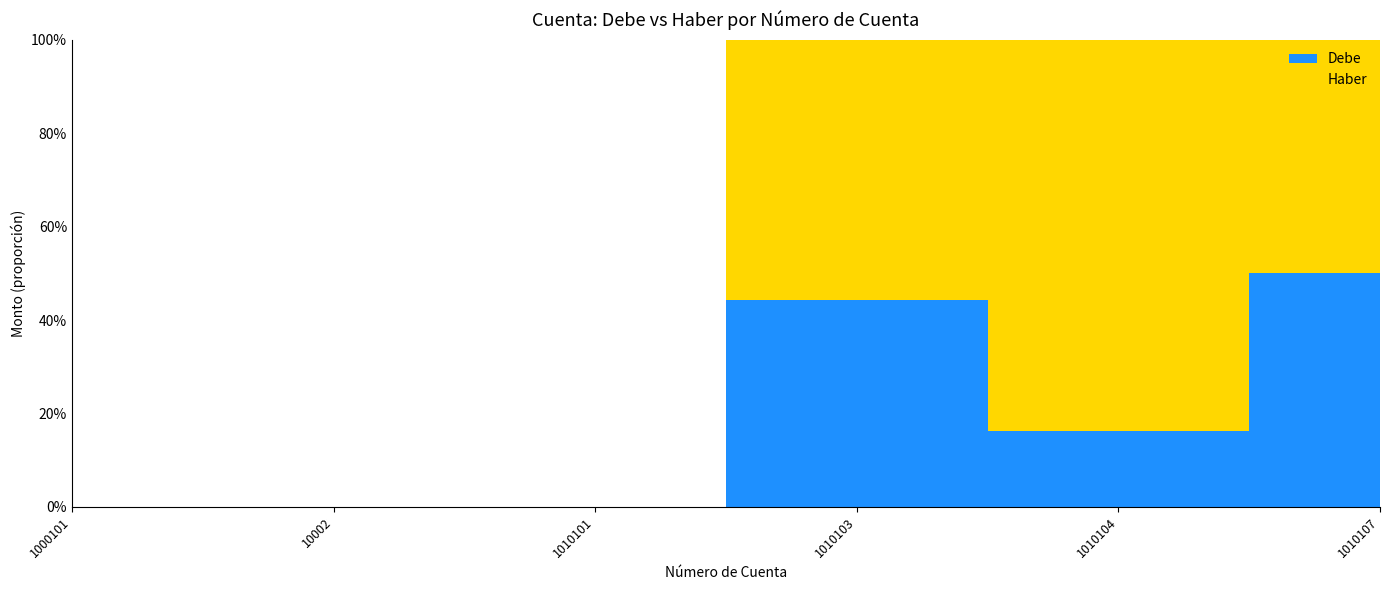

Reading left to right, transcribe all the data shown in this chart.

Haber: 1000101=0.0	10002=0.0	1010101=0.0	1010103=647871.4	1010104=12401.9	1010107=1439.1
Debe: 1000101=0.0	10002=0.0	1010101=0.0	1010103=515168.8	1010104=2401.5	1010107=1439.1